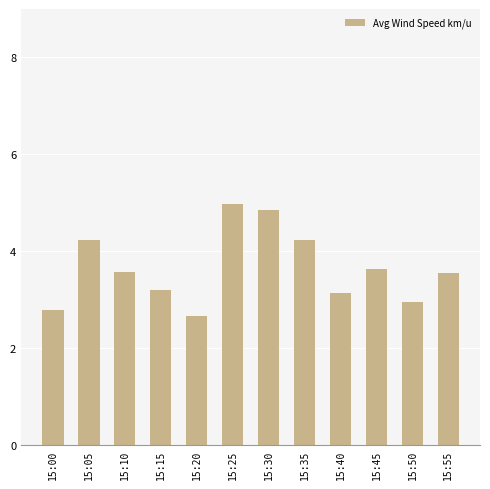

What is the smallest value displayed?

2.7